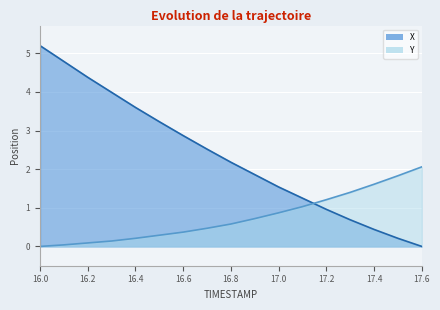

Where do X and Y first cross each other?

17.1 and 17.2